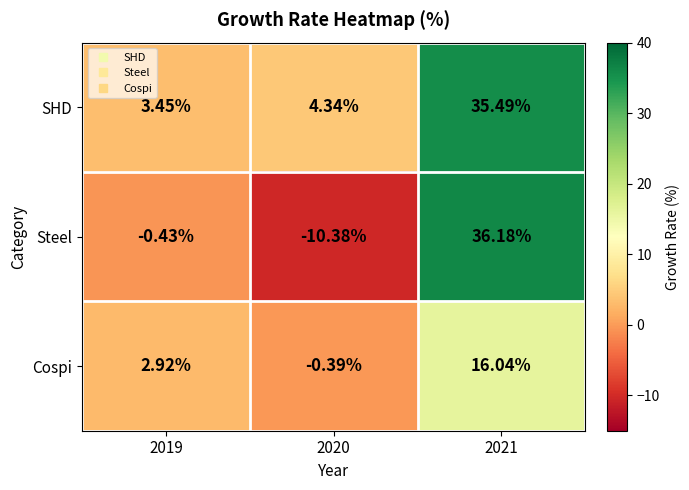

List the series in order of their overall mean, highest first.

SHD, Steel, Cospi